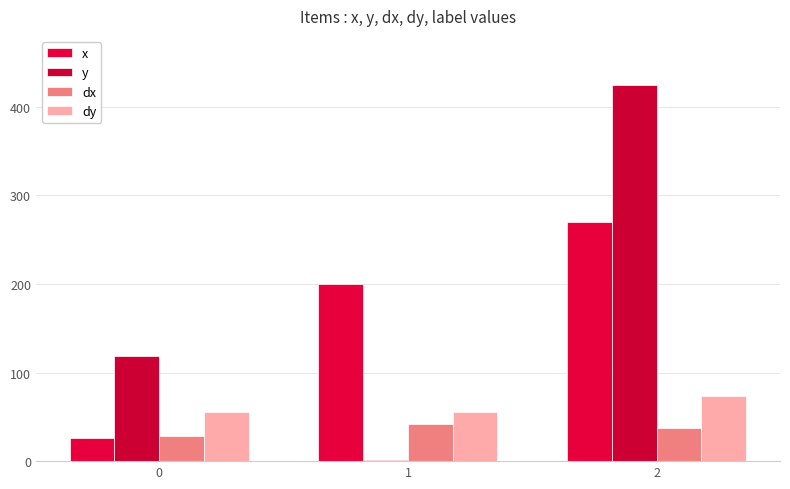

Between 1 and 2, which series saw the biggest shift?

y